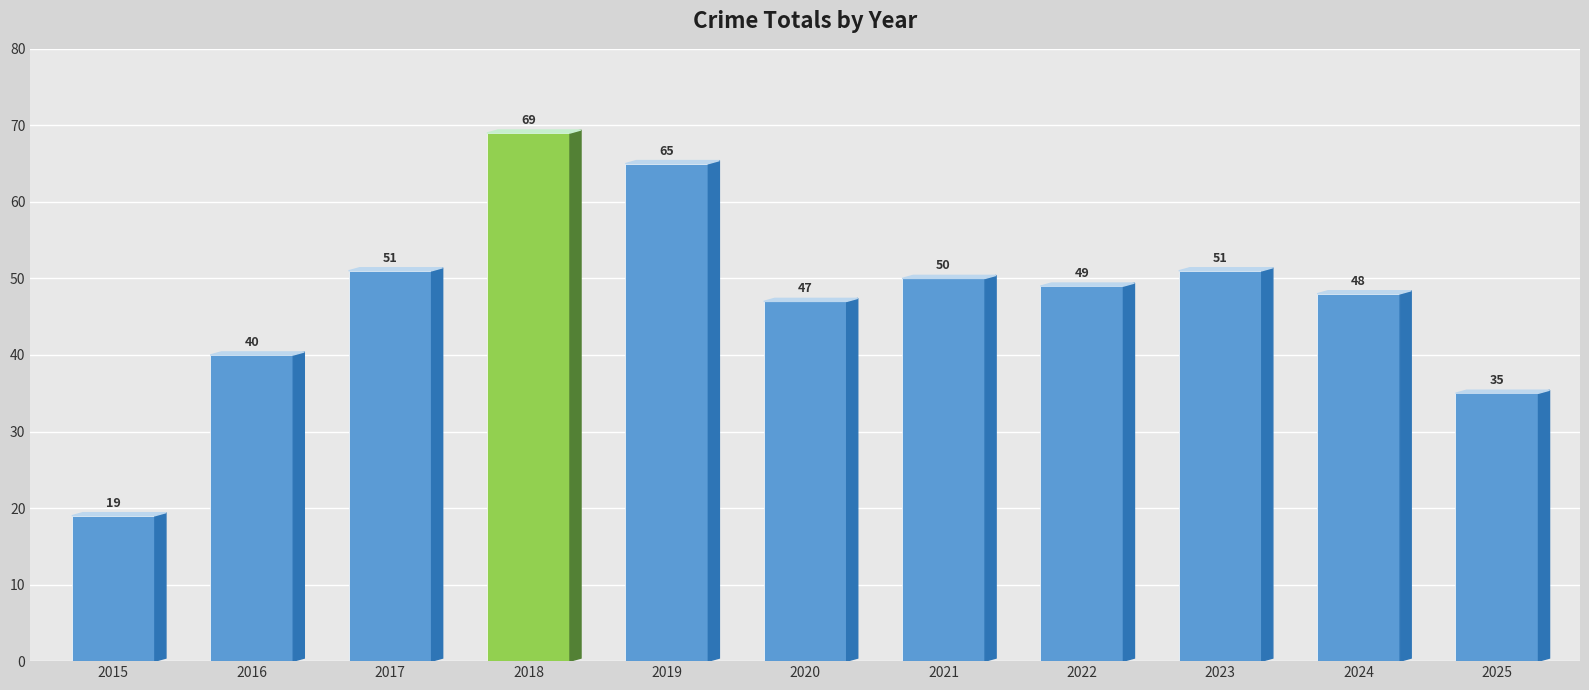

Between 2024 and 2025, which is larger?

2024